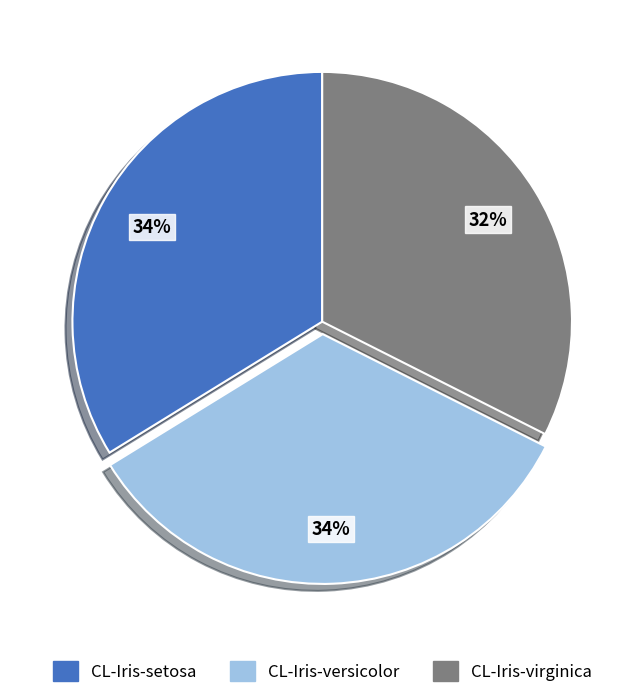

To the nearest percent, what percentage of the pie is CL-Iris-virginica?

32%